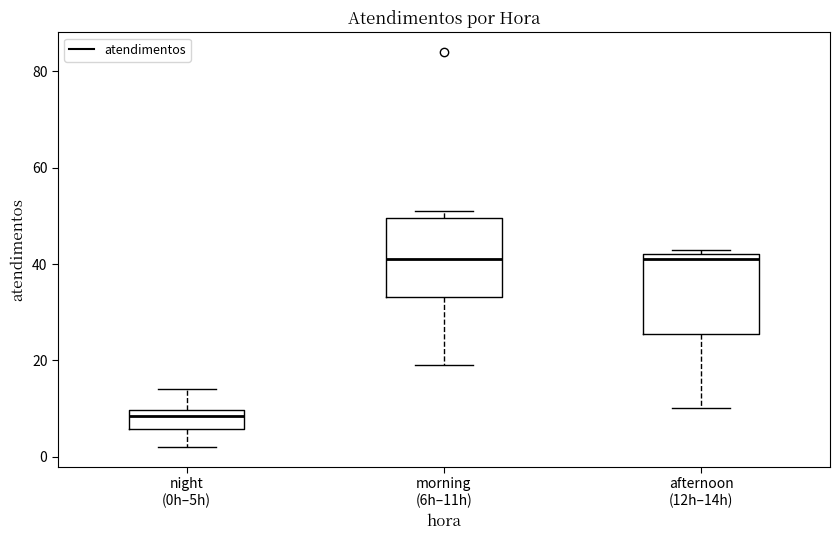

Reading left to right, read every box against the y-axis: the position of its median line, the range the box covers, and the ends of its whiskers. The values are not printed on the chart, so give them approximately, as read against the axis.

night (0h–5h): median 8, box 6 to 10, whiskers 2 to 14
morning (6h–11h): median 42, box 34 to 50, whiskers 20 to 52
afternoon (12h–14h): median 42 (just below the box's upper edge), box 26 to 42, whiskers 10 to 44